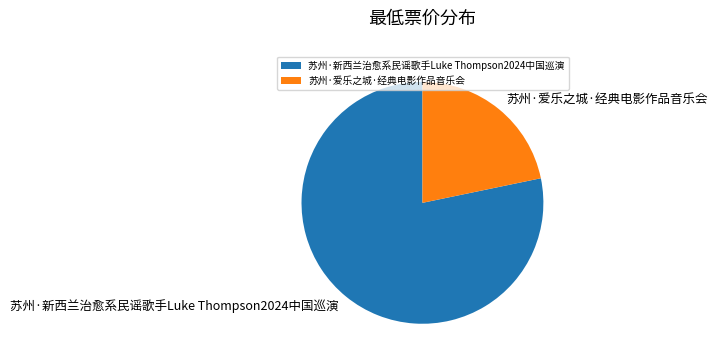

Which has a higher value, 苏州·爱乐之城·经典电影作品音乐会 or 苏州·新西兰治愈系民谣歌手Luke Thompson2024中国巡演?

苏州·新西兰治愈系民谣歌手Luke Thompson2024中国巡演